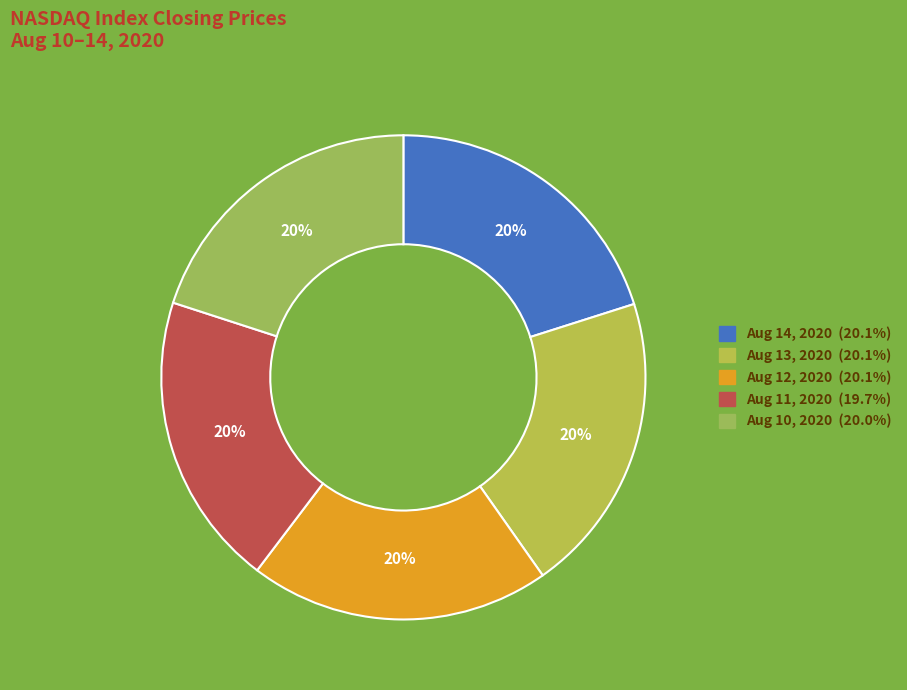

Is it true that Aug 12, 2020 is 35% of the pie?

False